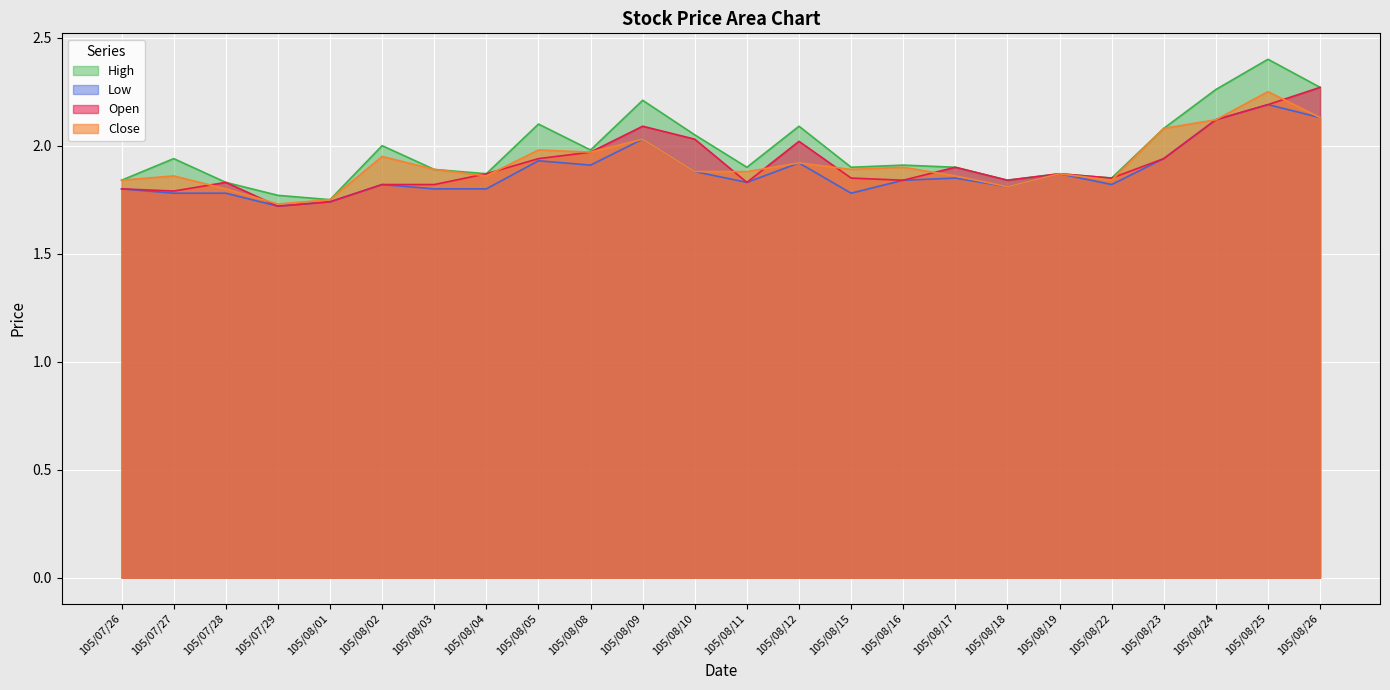

What position from the right is 105/08/02?

19